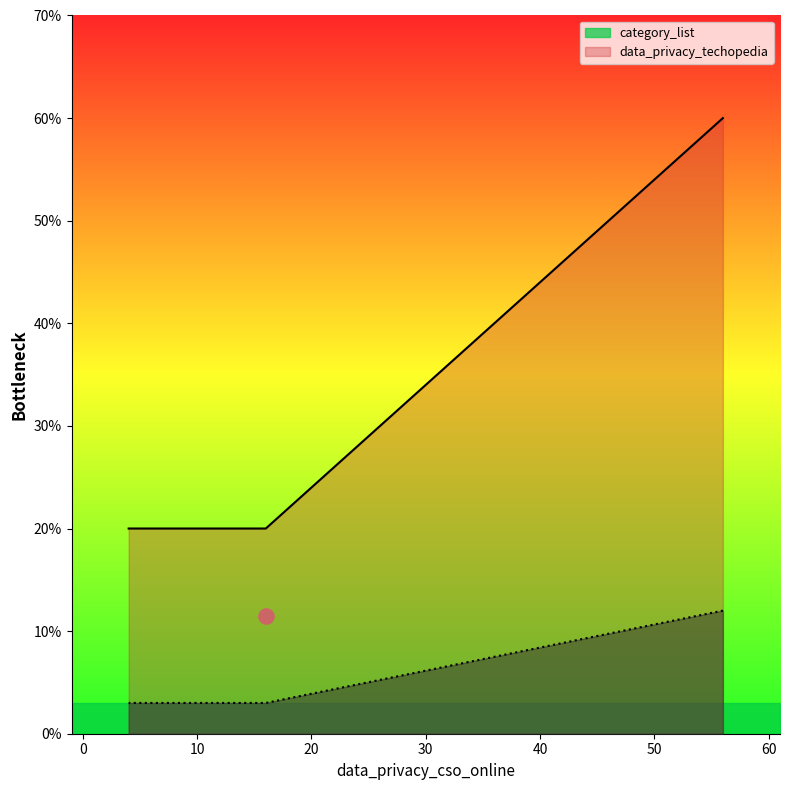

At how many categories does at least one series exceed 38?

1